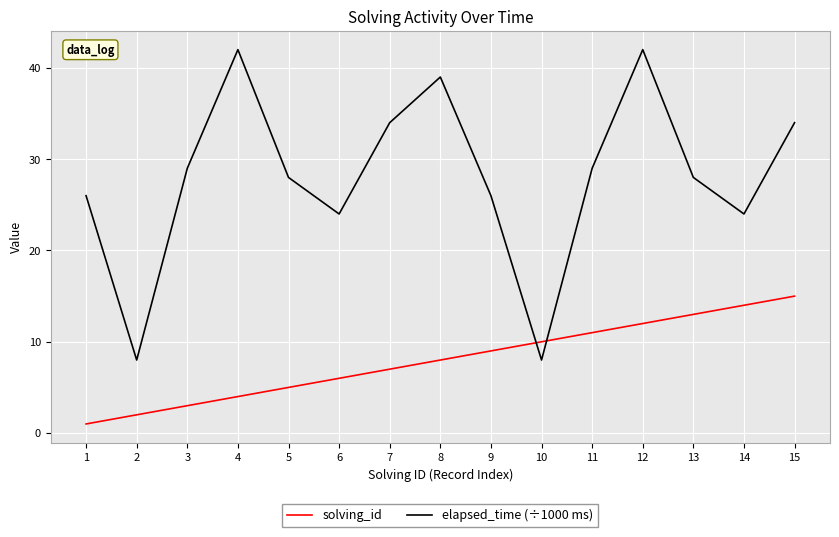

What is the total value across all series at 5?

33